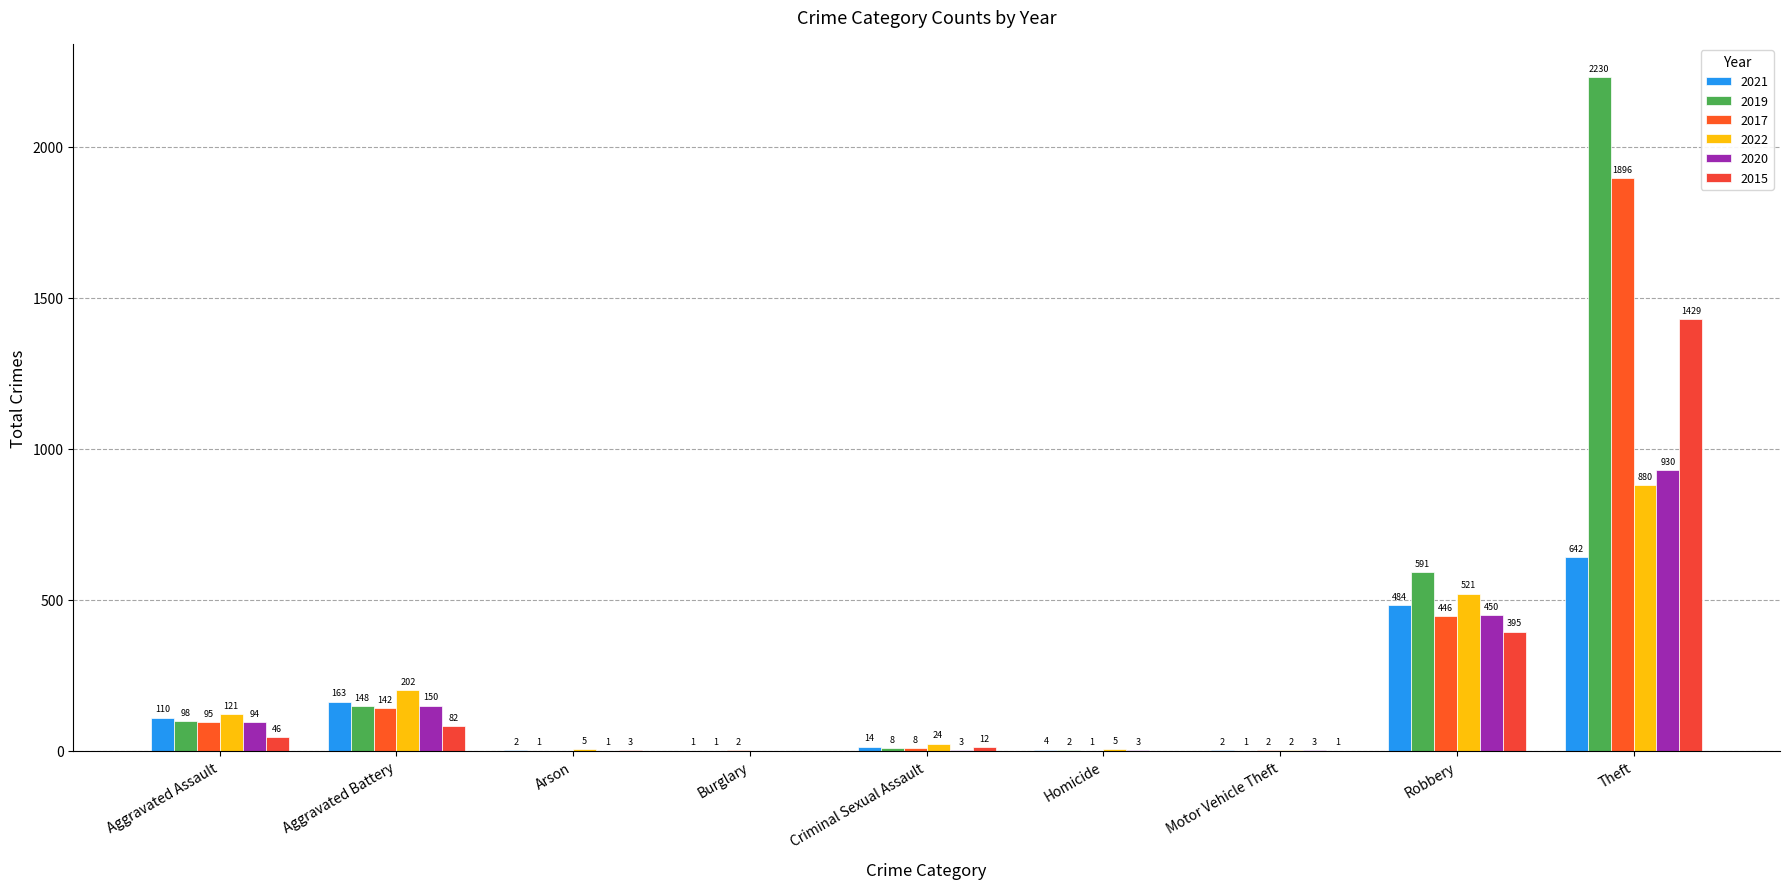

How many distinct data groups are displayed?

6